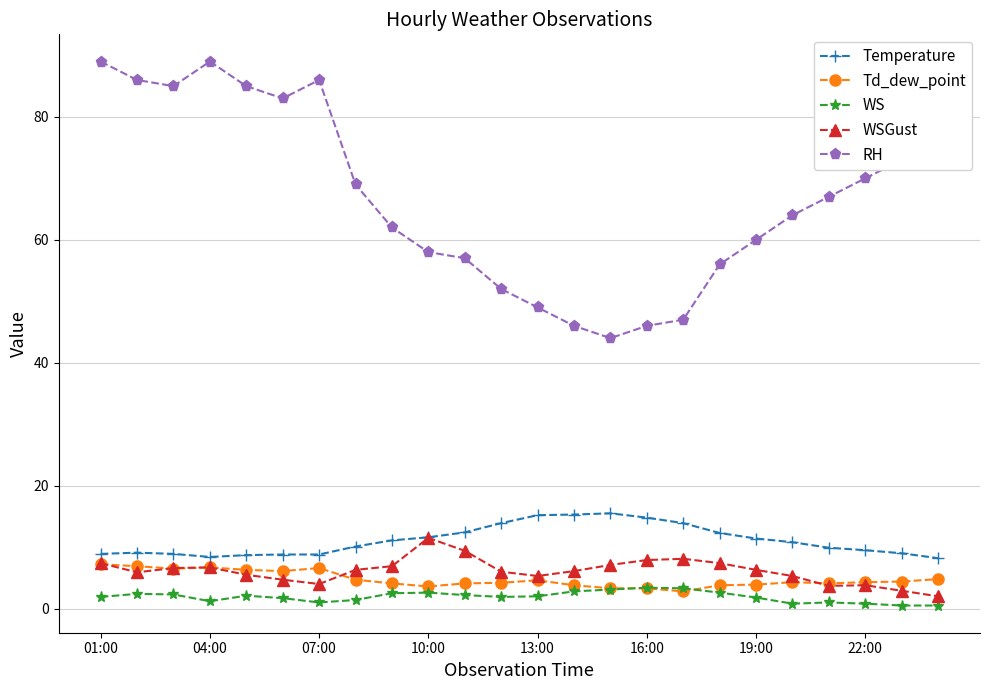

Rank the series by their maximum value, from highest to lowest.

RH, Temperature, WSGust, Td_dew_point, WS